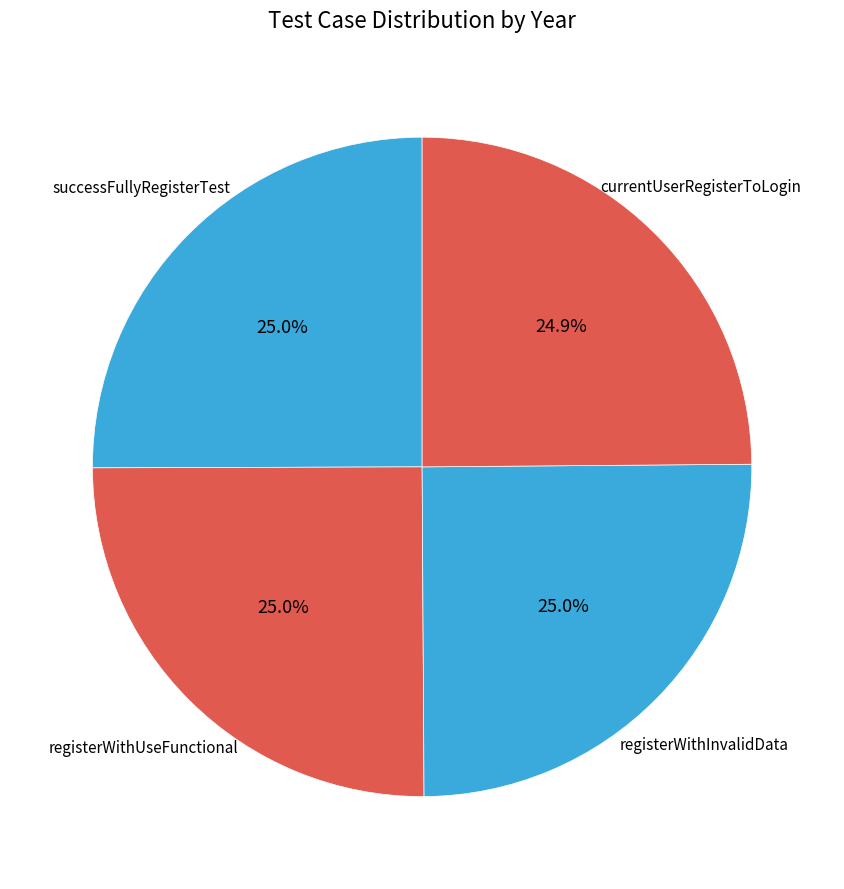

To the nearest percent, what portion does registerWithUseFunctional represent?

25%